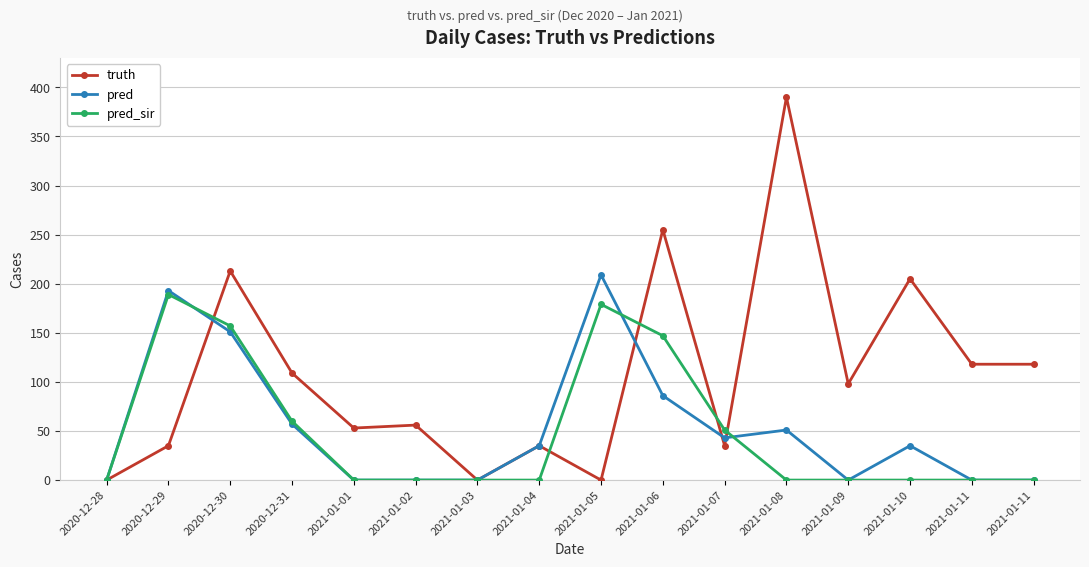

How many lines are shown in the chart?

3